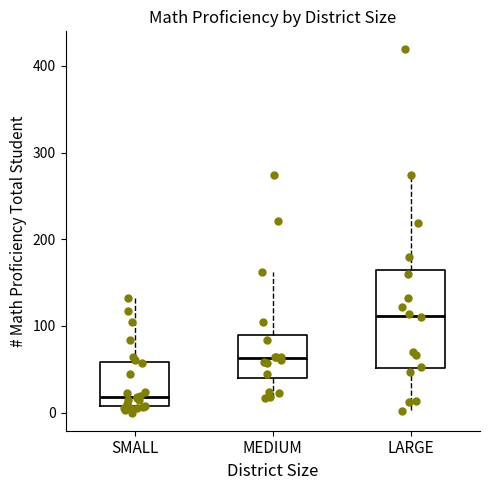

Where does the upper whisker of the box for SMALL end on the y-axis? The values are not printed on the chart, so give them approximately, as read against the axis.

130